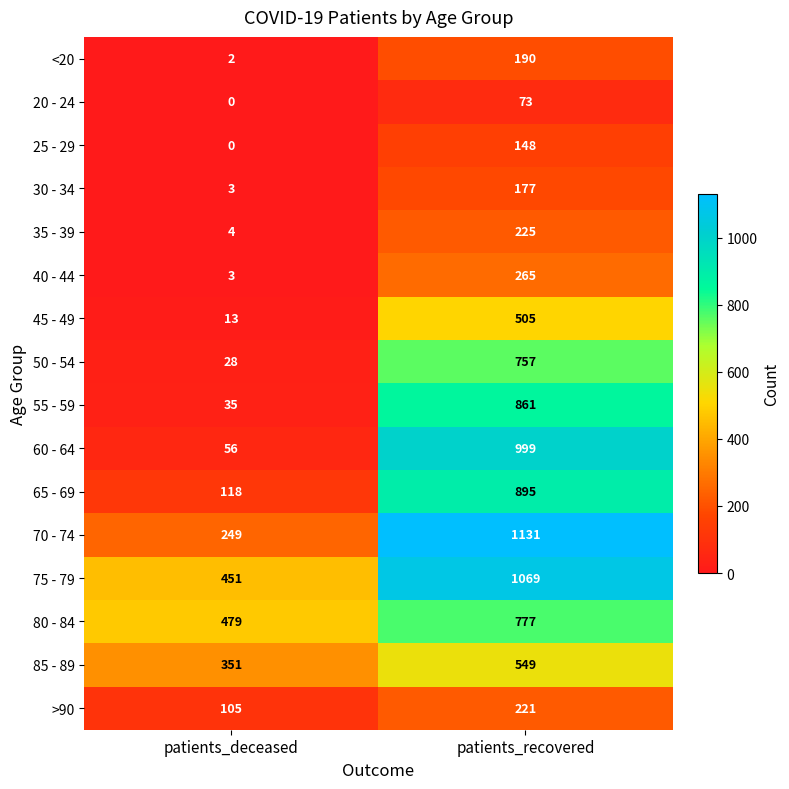

The value of 80 - 84 at patients_recovered is 1235. True or false?

False